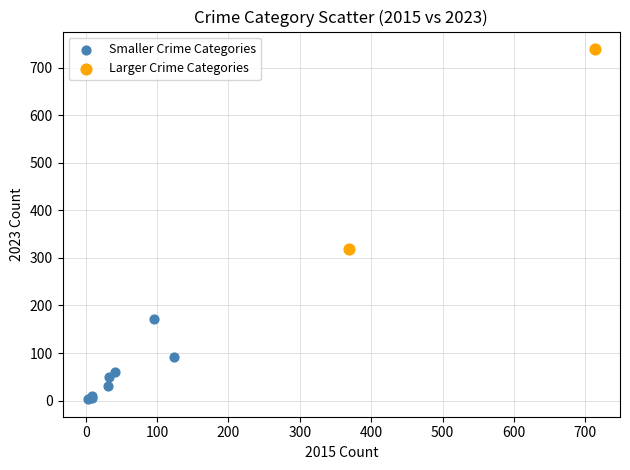

Which series contains the highest Y value?

Larger Crime Categories